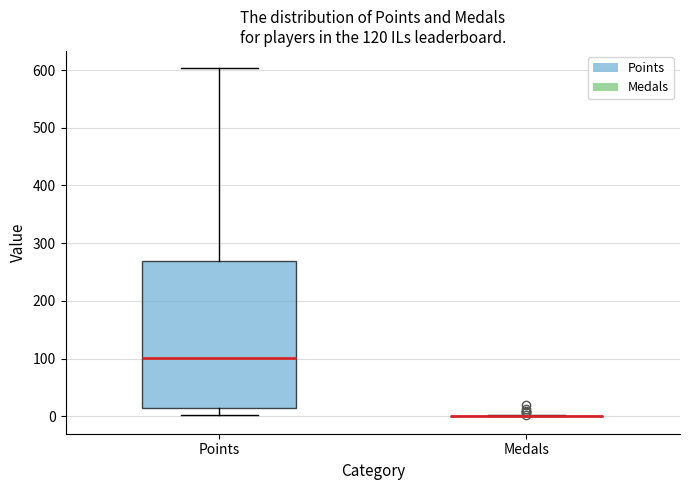

Comparing the boxes themselves (not the whiskers), which one is the tallest?

Points